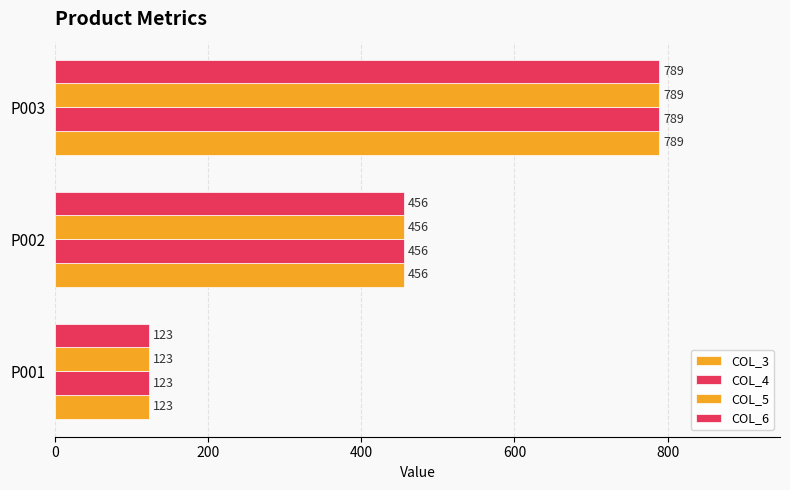

Count the number of data series in this chart.

4